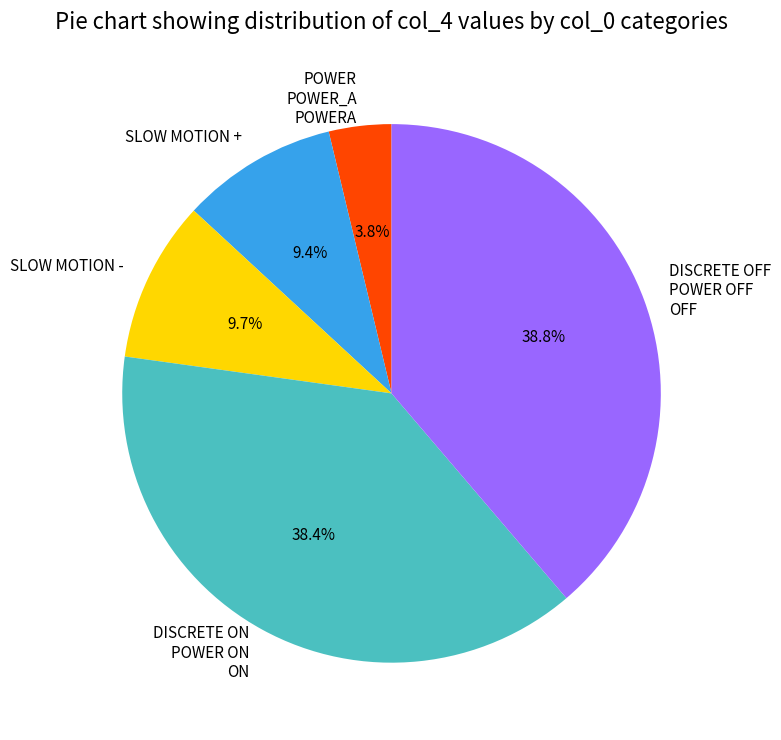

Which slice is the smallest?

POWER POWER_A POWERA